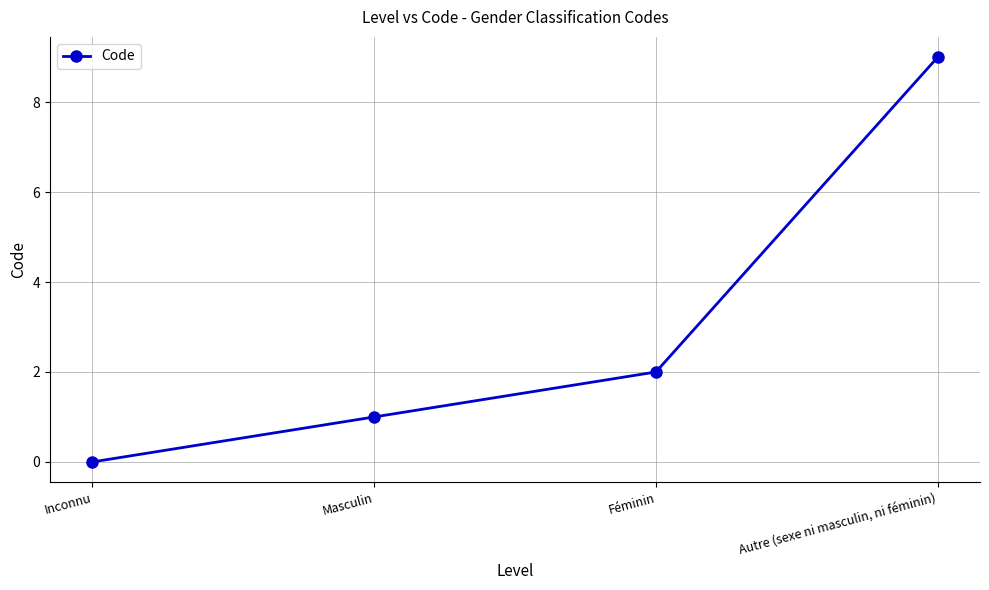

The chart shows a value of 2 at Masculin. True or false?

False